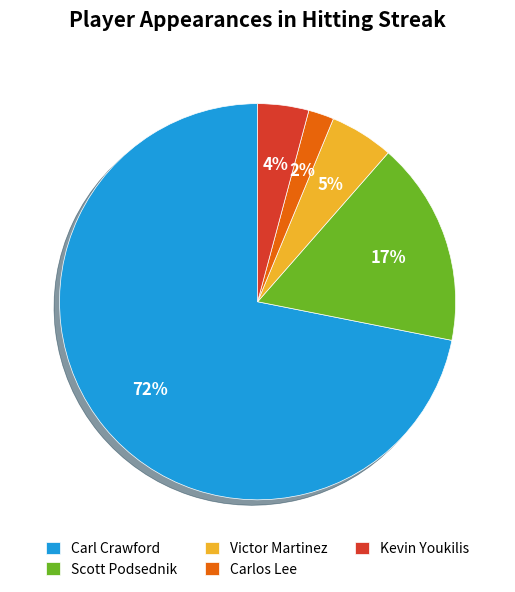

The Carl Crawford slice represents 61% of the pie. True or false?

False